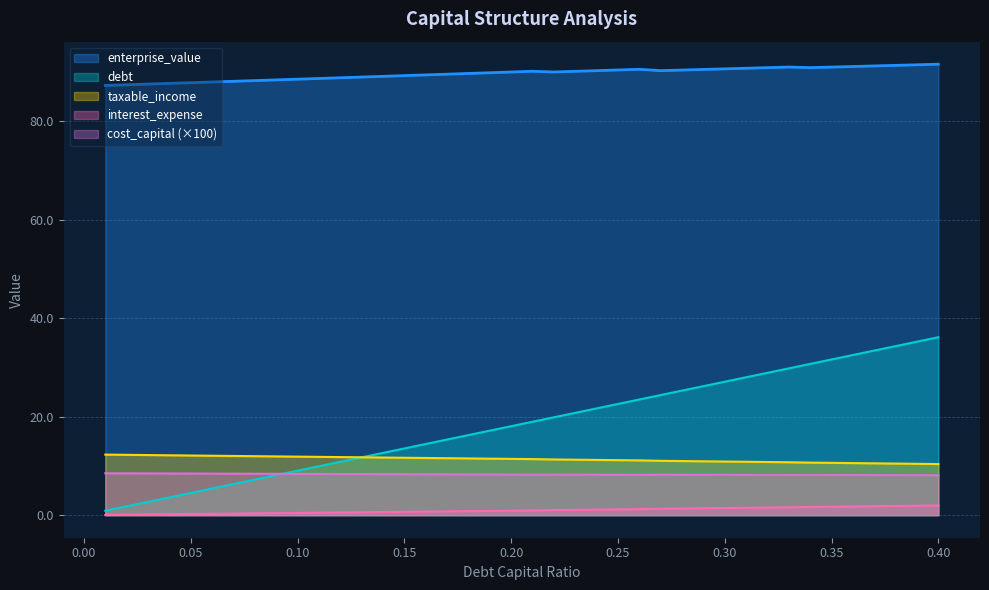

Which series has the widest spread of values?

debt